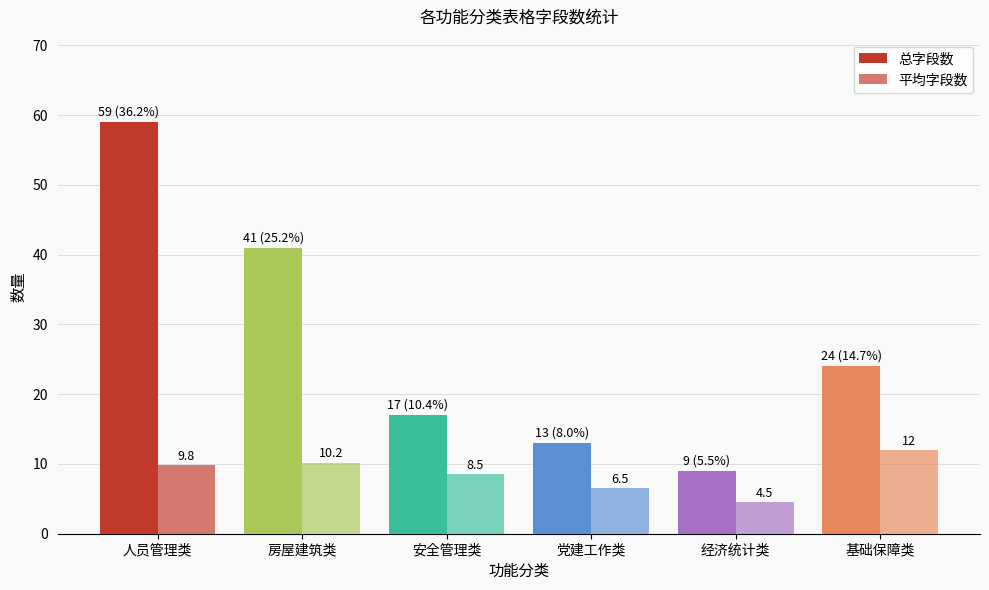

Does the chart contain stacked bars?

No